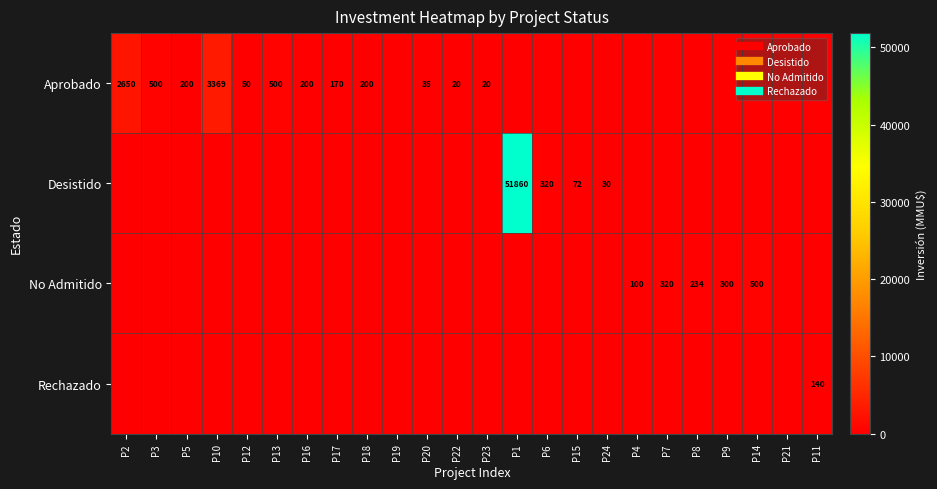

Rank the categories by Desistido value from lowest to highest.

P2, P3, P5, P10, P12, P13, P16, P17, P18, P19, P20, P22, P23, P4, P7, P8, P9, P14, P21, P11, P24, P15, P6, P1